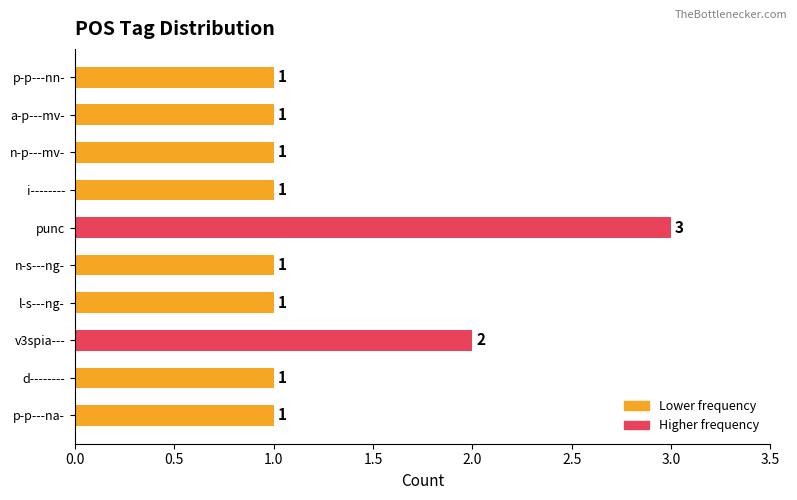

What is the minimum value shown in the chart?

1